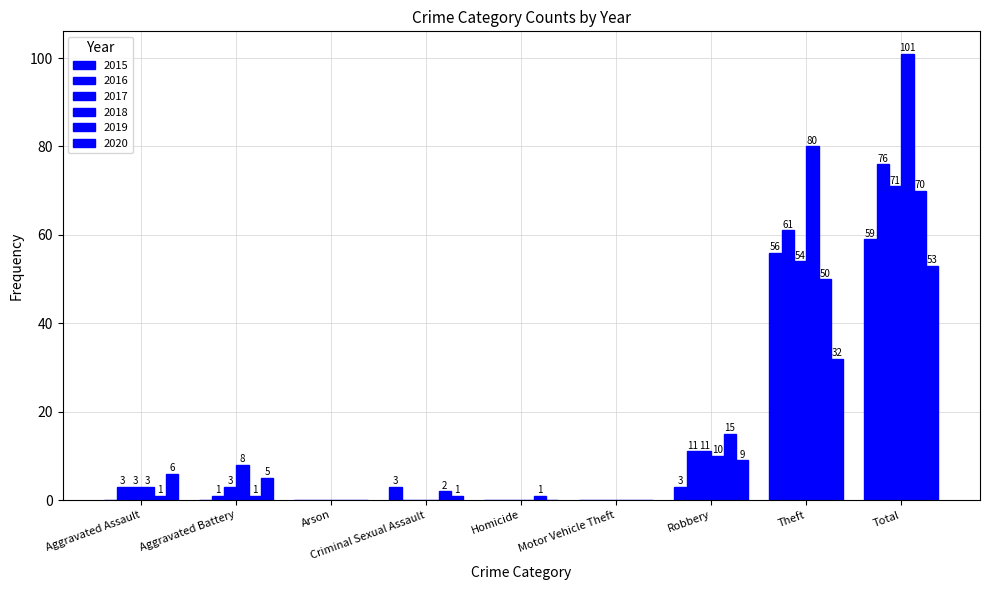

How many series are shown in this chart?

6